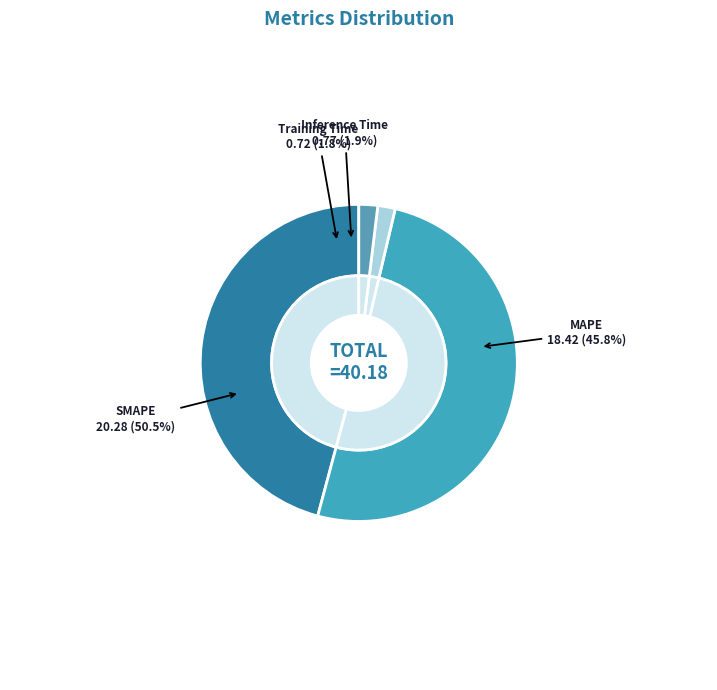

Does any single category account for the majority?

Yes